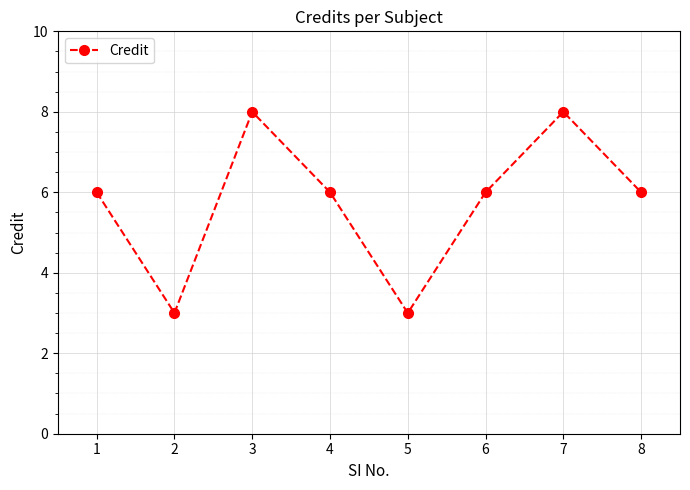

What is the value of the 5th point from the left?

3